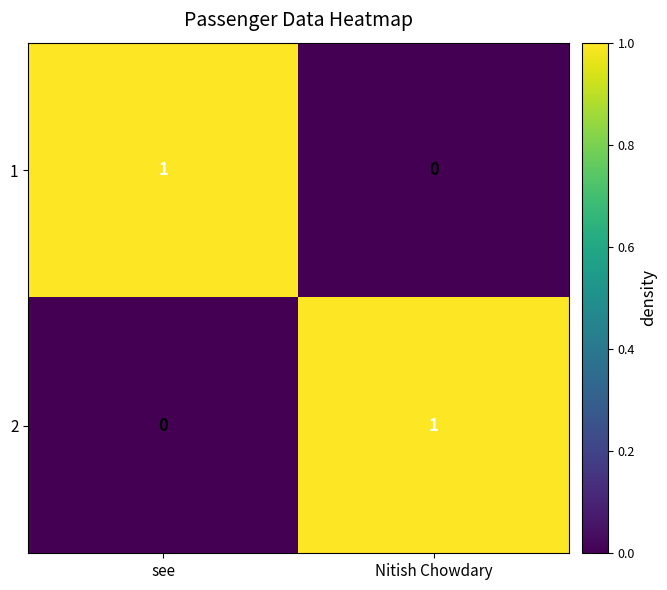

List the labels in order of 2 value, largest first.

Nitish Chowdary, see